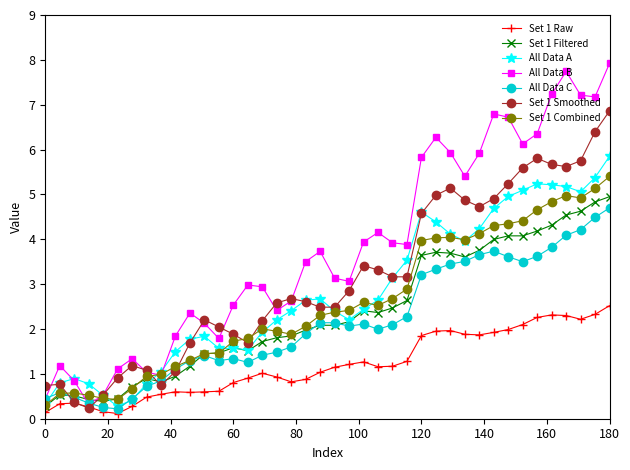

Which series has the largest total across all categories?

All Data B